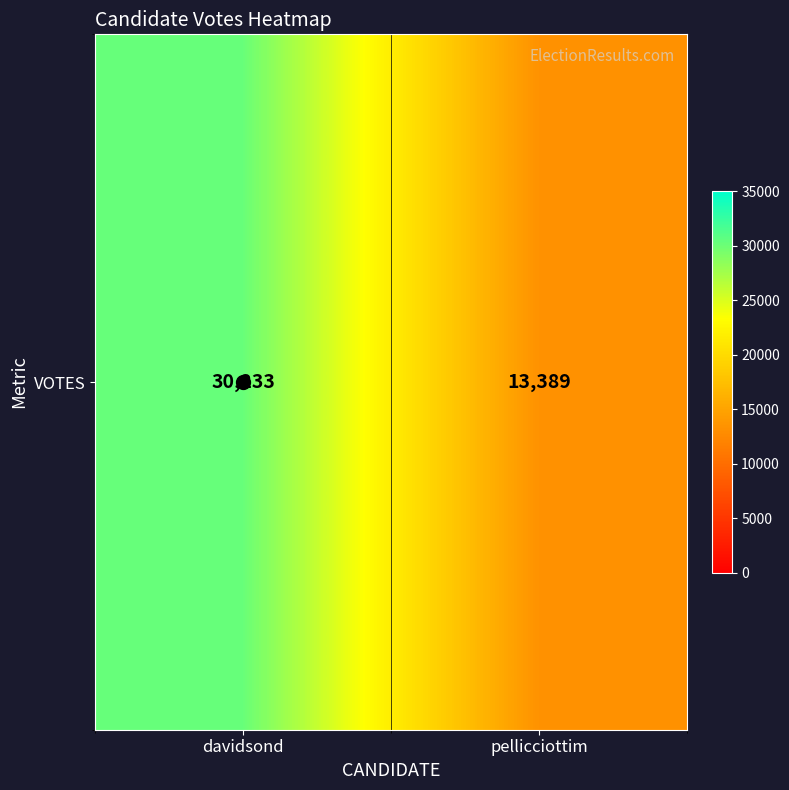

What is the minimum value shown in the chart?

13389